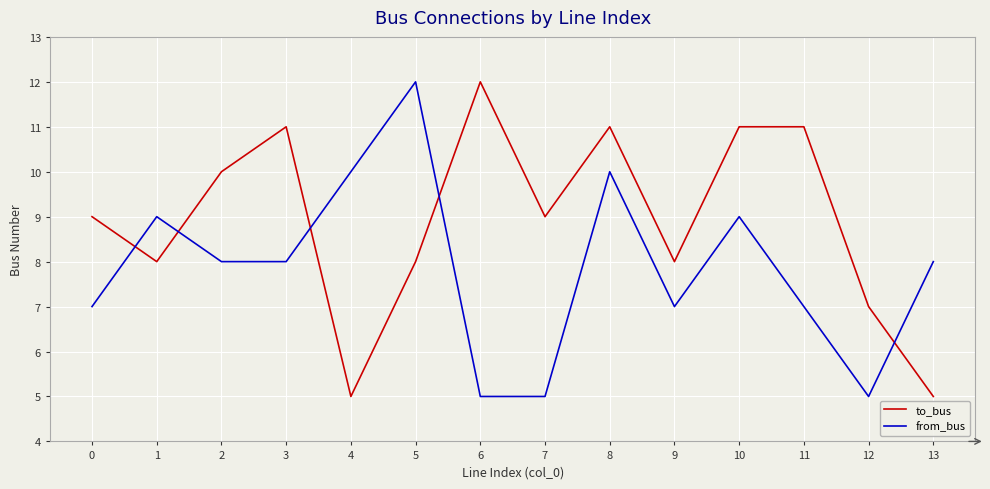

Reading left to right, what are all the values shown in this chart?

to_bus: 9	8	10	11	5	8	12	9	11	8	11	11	7	5
from_bus: 7	9	8	8	10	12	5	5	10	7	9	7	5	8